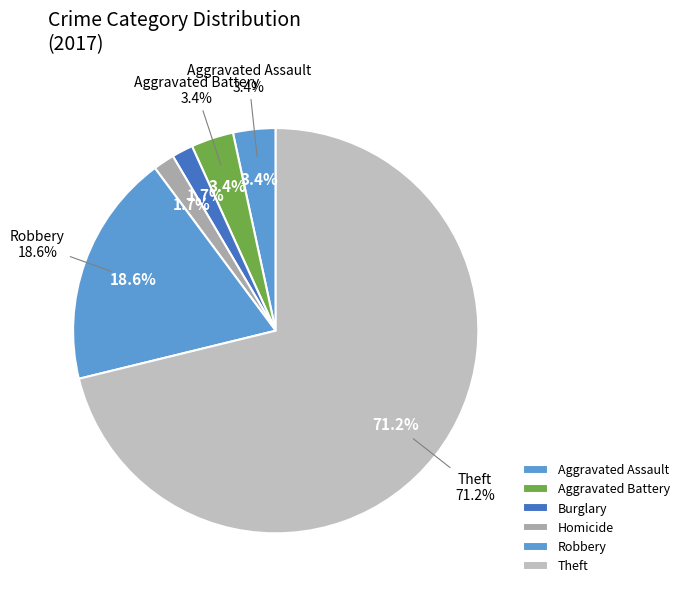

The Burglary slice represents 11% of the pie. True or false?

False